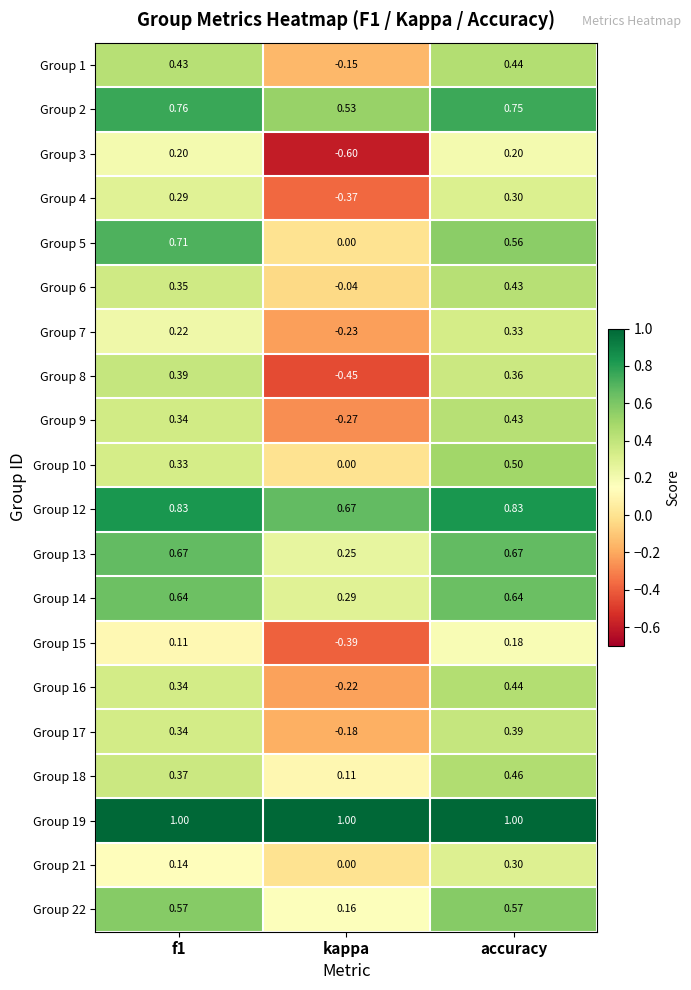

Where is Group 22 nearest to the value 0?

kappa